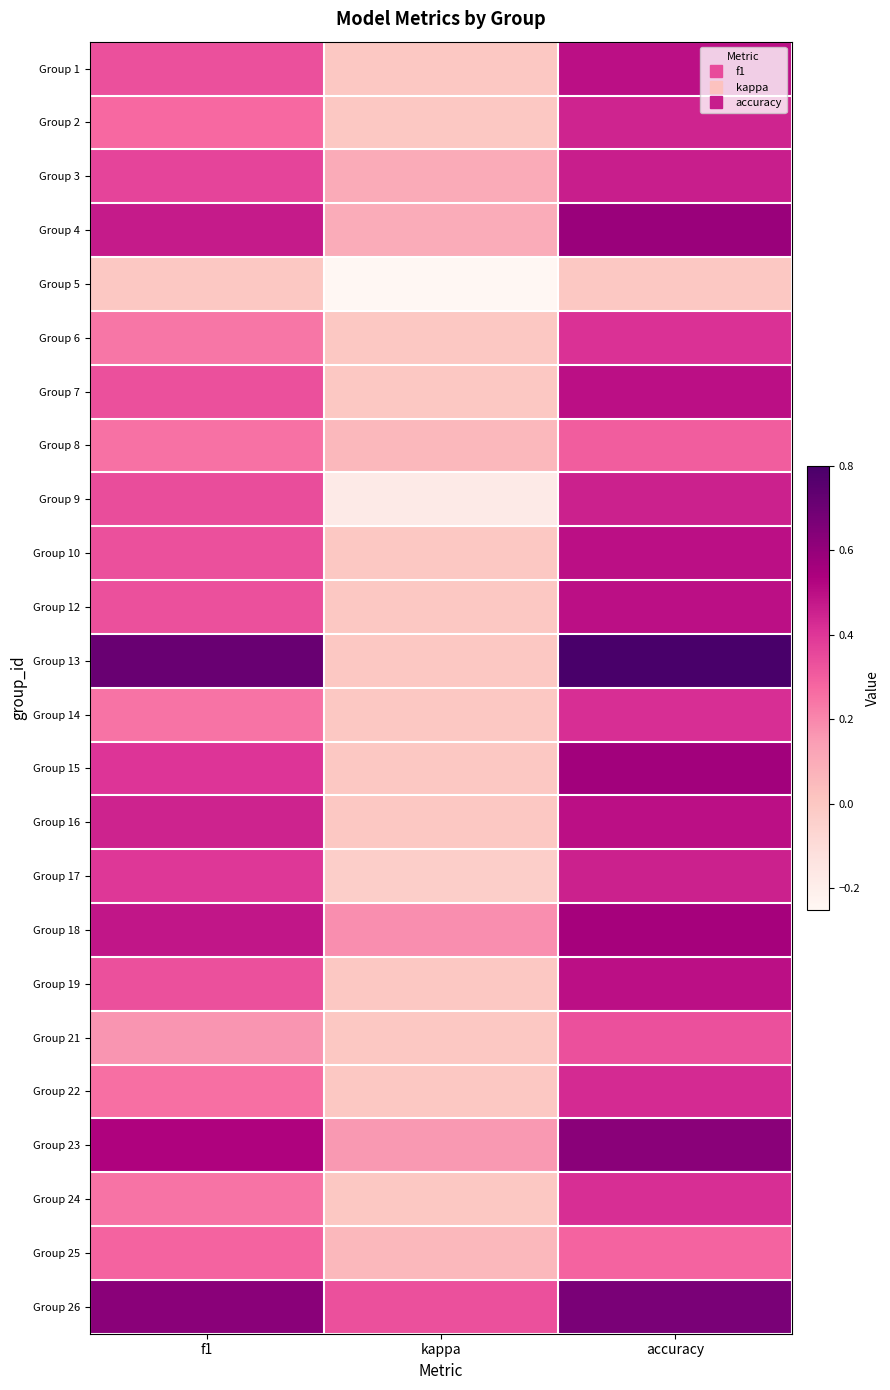

Reading left to right, extract all data points from this chart.

Group 1: f1=0.3	kappa=0.0	accuracy=0.5
Group 2: f1=0.3	kappa=0.0	accuracy=0.4
Group 3: f1=0.4	kappa=0.1	accuracy=0.5
Group 4: f1=0.5	kappa=0.1	accuracy=0.6
Group 5: f1=0.0	kappa=-0.2	accuracy=0.0
Group 6: f1=0.2	kappa=0.0	accuracy=0.4
Group 7: f1=0.3	kappa=0.0	accuracy=0.5
Group 8: f1=0.3	kappa=0.1	accuracy=0.3
Group 9: f1=0.3	kappa=-0.2	accuracy=0.5
Group 10: f1=0.3	kappa=0.0	accuracy=0.5
Group 12: f1=0.3	kappa=0.0	accuracy=0.5
Group 13: f1=0.7	kappa=0.0	accuracy=0.8
Group 14: f1=0.2	kappa=0.0	accuracy=0.4
Group 15: f1=0.4	kappa=0.0	accuracy=0.6
Group 16: f1=0.5	kappa=0.0	accuracy=0.5
Group 17: f1=0.4	kappa=-0.0	accuracy=0.5
Group 18: f1=0.5	kappa=0.2	accuracy=0.6
Group 19: f1=0.3	kappa=0.0	accuracy=0.5
Group 21: f1=0.2	kappa=0.0	accuracy=0.3
Group 22: f1=0.3	kappa=0.0	accuracy=0.4
Group 23: f1=0.5	kappa=0.2	accuracy=0.6
Group 24: f1=0.2	kappa=0.0	accuracy=0.4
Group 25: f1=0.3	kappa=0.1	accuracy=0.3
Group 26: f1=0.6	kappa=0.3	accuracy=0.7